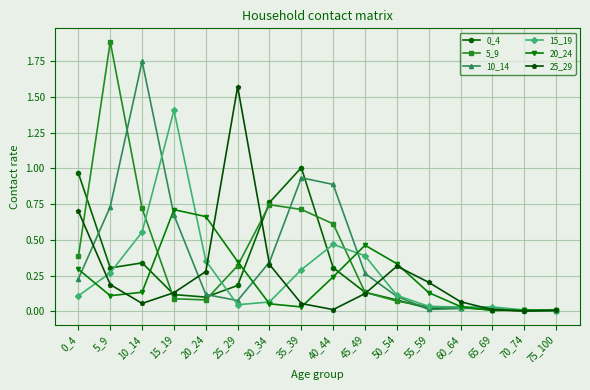

Where is the first local maximum for 20_24?

15_19